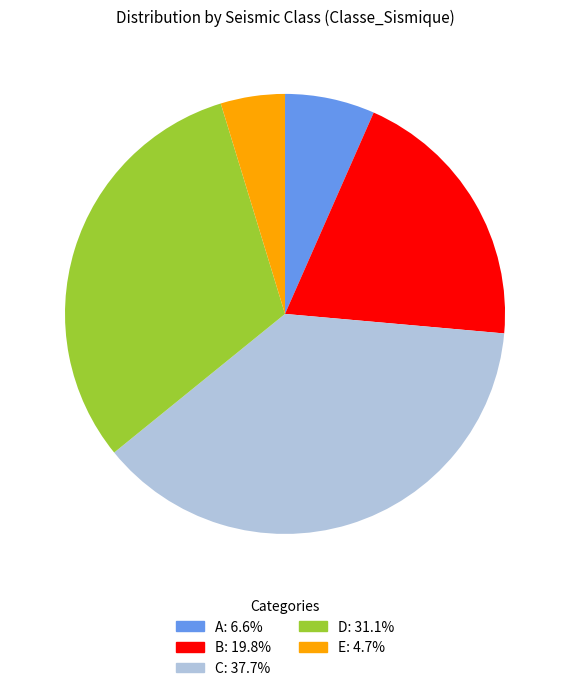

Is there a majority slice in this chart?

No